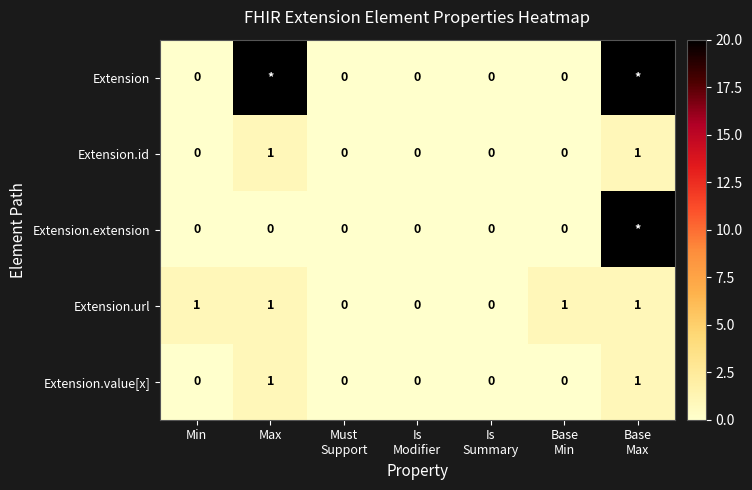

At how many categories does at least one series exceed 16?

2